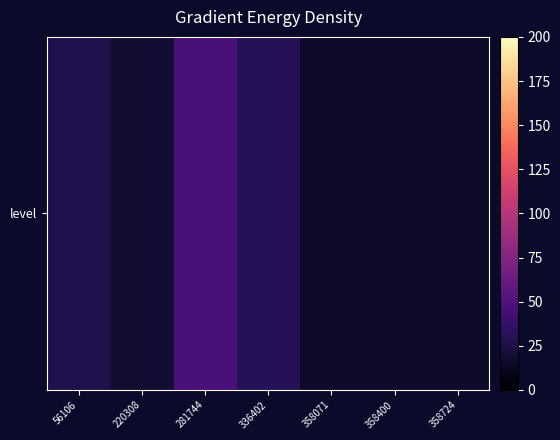

List the labels in order of value, smallest first.

358071, 358400, 358724, 220308, 56106, 336402, 281744